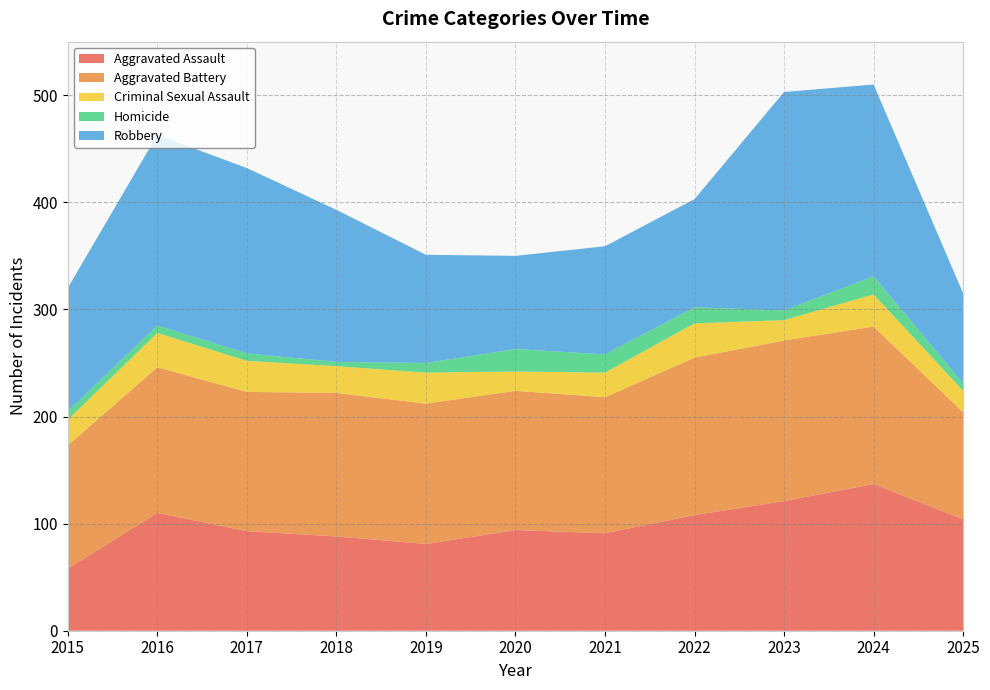

Reading left to right, extract all data points from this chart.

Aggravated Assault: 2015=58	2016=110	2017=93	2018=88	2019=81	2020=94	2021=91	2022=108	2023=121	2024=137	2025=104
Aggravated Battery: 2015=115	2016=136	2017=130	2018=134	2019=131	2020=130	2021=127	2022=147	2023=150	2024=147	2025=100
Criminal Sexual Assault: 2015=24	2016=32	2017=29	2018=25	2019=29	2020=18	2021=23	2022=32	2023=19	2024=30	2025=20
Homicide: 2015=8	2016=7	2017=7	2018=4	2019=9	2020=21	2021=17	2022=15	2023=9	2024=17	2025=7
Robbery: 2015=115	2016=178	2017=173	2018=142	2019=101	2020=87	2021=101	2022=101	2023=204	2024=179	2025=84